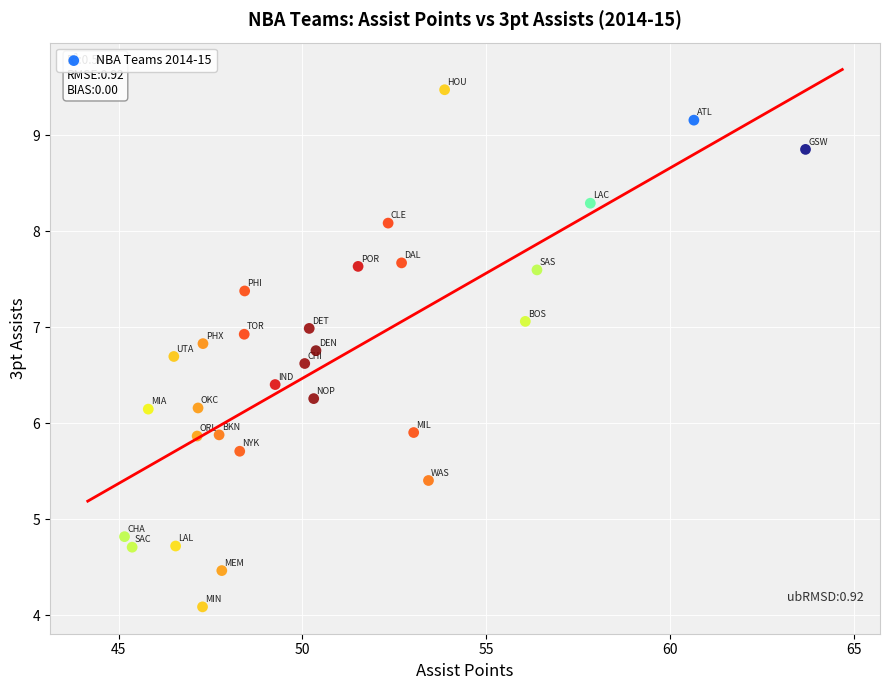

What is the range of X values (max minus min)?

18.5